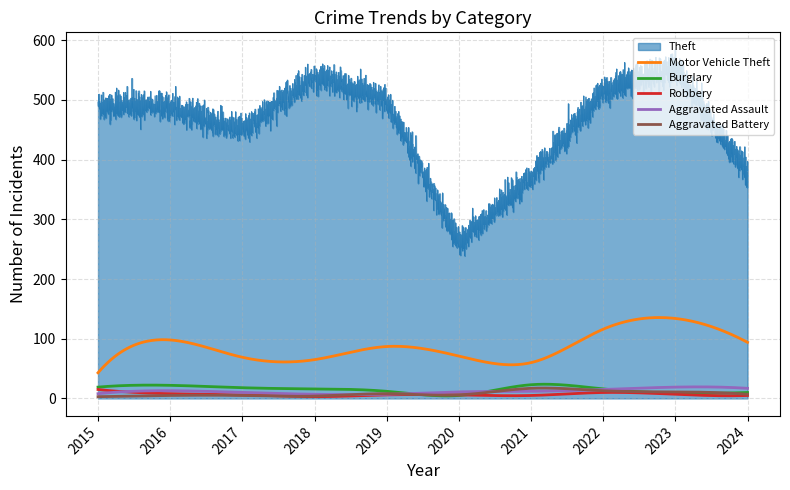

Reading left to right, what are all the values shown in this chart?

Theft: 2015=491	2016=489	2017=447	2018=539	2019=499	2020=261	2021=371	2022=518	2023=554	2024=377
Motor Vehicle Theft: 2015=43	2016=98	2017=69	2018=65	2019=87	2020=71	2021=60	2022=116	2023=134	2024=94
Burglary: 2015=19	2016=22	2017=18	2018=16	2019=12	2020=5	2021=23	2022=16	2023=9	2024=10
Robbery: 2015=15	2016=8	2017=6	2018=3	2019=6	2020=6	2021=5	2022=10	2023=7	2024=5
Aggravated Assault: 2015=8	2016=13	2017=10	2018=7	2019=7	2020=11	2021=12	2022=15	2023=19	2024=17
Aggravated Battery: 2015=3	2016=5	2017=5	2018=4	2019=8	2020=6	2021=17	2022=13	2023=11	2024=7